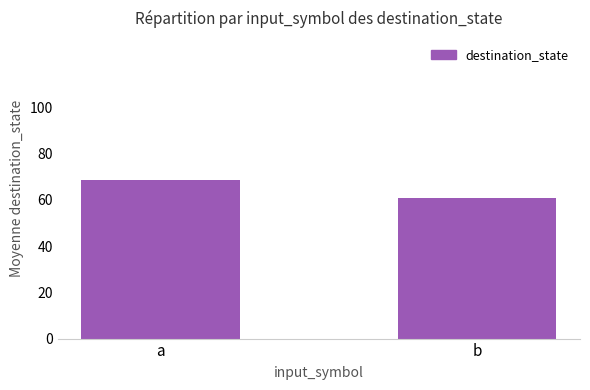

Reading left to right, what are all the values shown in this chart?

68.4	60.9